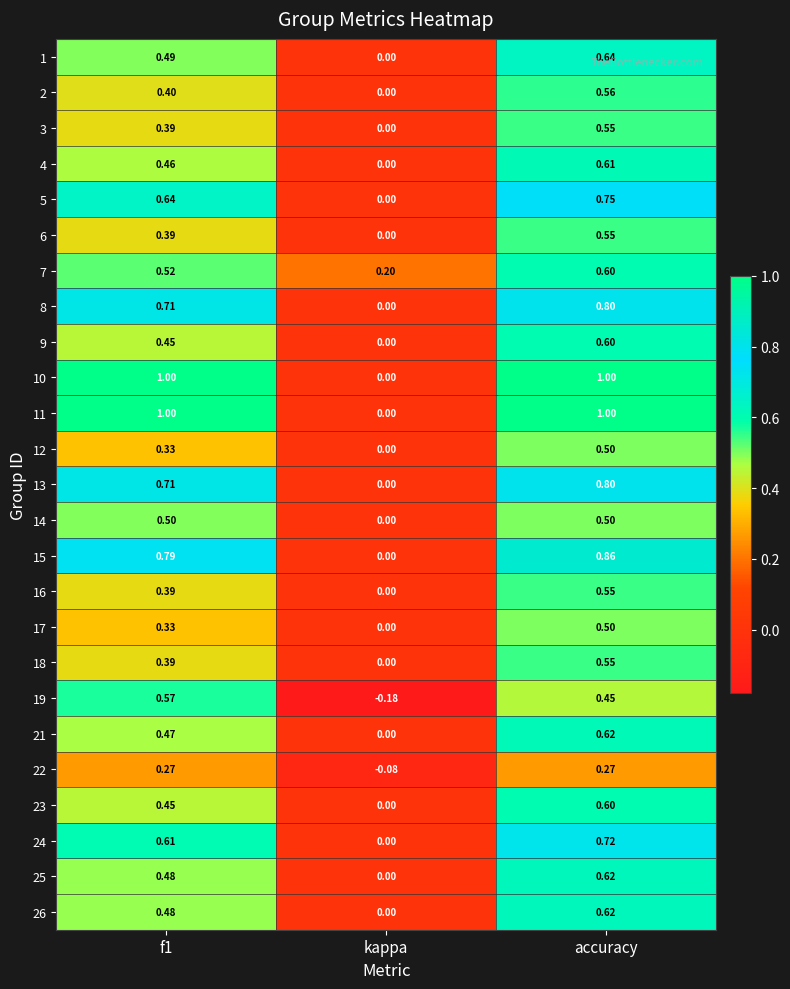

Is the value of 7 at accuracy greater than the value of 25 at accuracy?

No